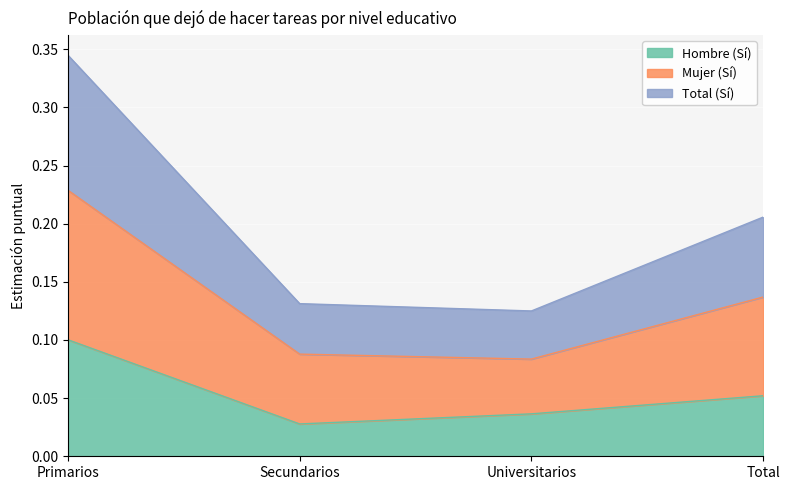

Which series changed the most between Universitarios and Total?

Total (Sí)